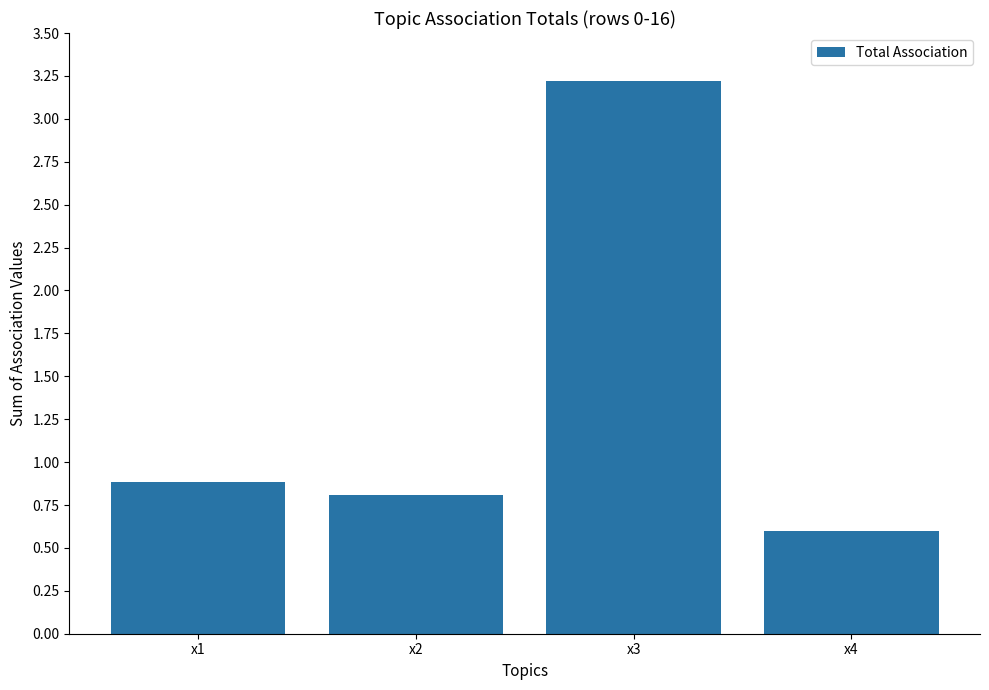

What value does the data have at x3?

3.2